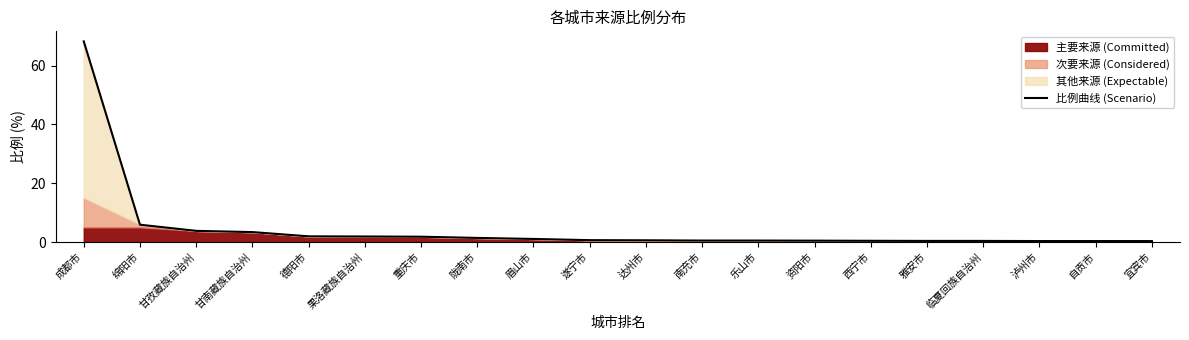

What is the sum of all values?

94.6